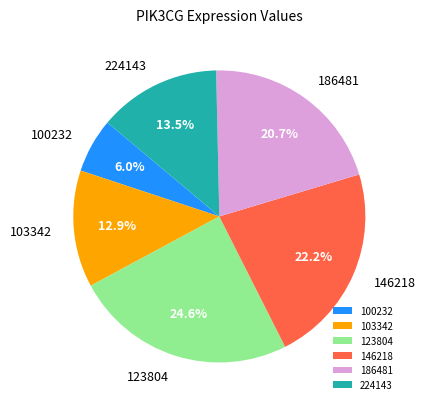

Which slice is the largest?

123804